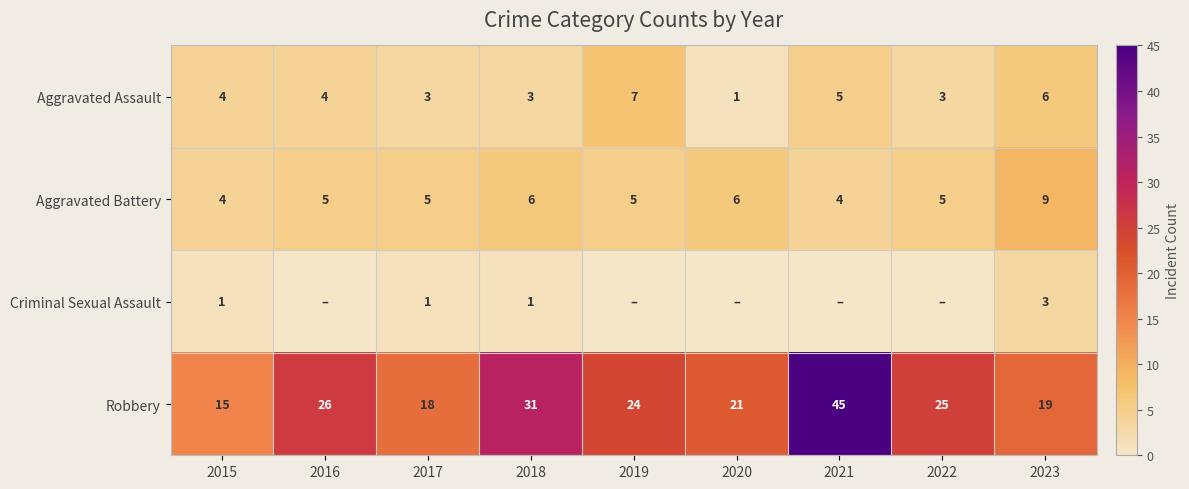

True or false: Aggravated Battery has a value of 4 at 2021.

True